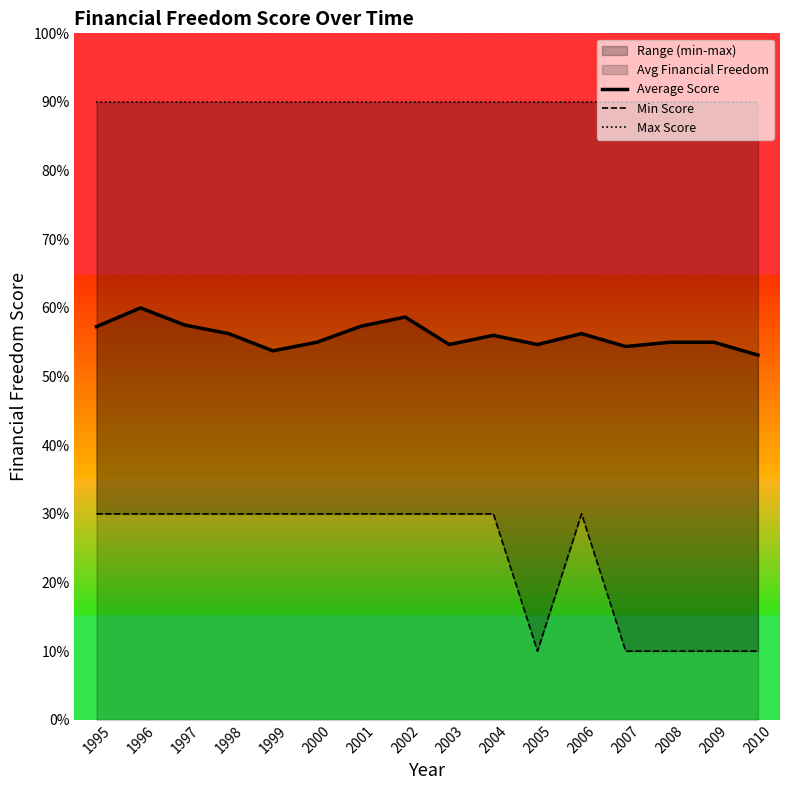

What is the spread (max minus min) of values at 2005?

80.0